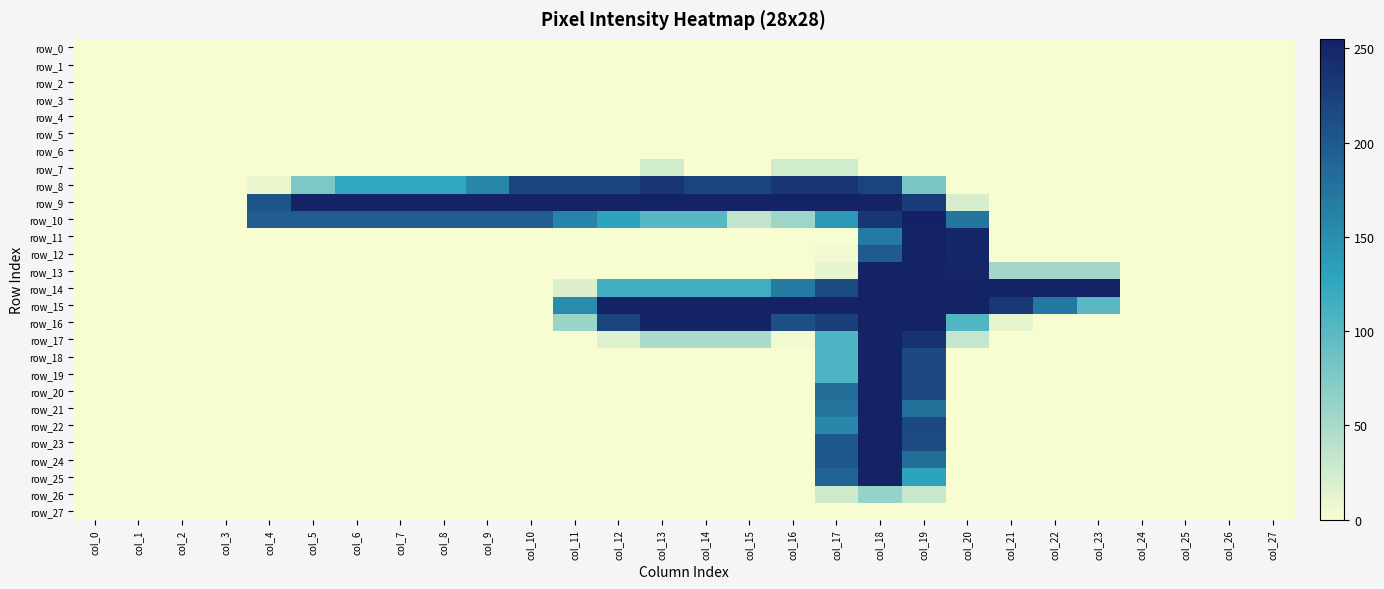

Rank the categories by row_9 value from highest to lowest.

col_5, col_6, col_7, col_8, col_9, col_10, col_11, col_12, col_13, col_14, col_15, col_16, col_17, col_18, col_19, col_4, col_20, col_0, col_1, col_2, col_3, col_21, col_22, col_23, col_24, col_25, col_26, col_27